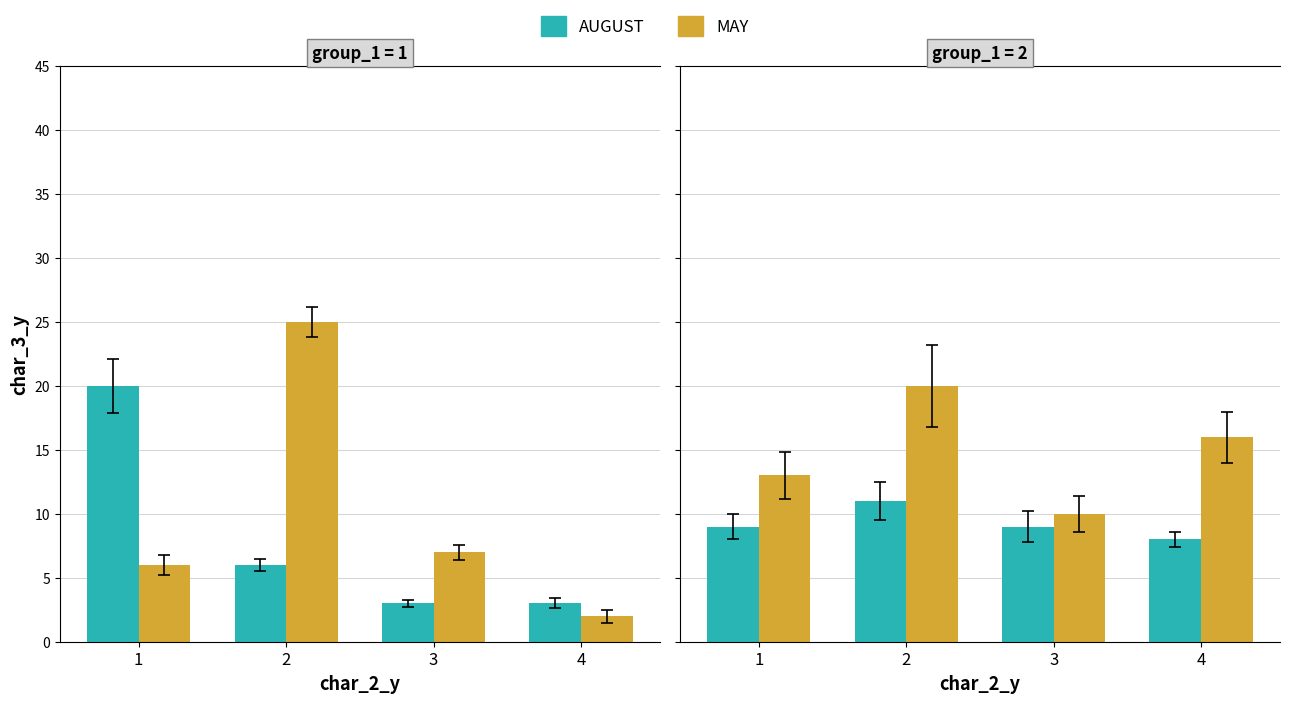

Is the value of AUGUST at 3 greater than the value of MAY at 4?

No